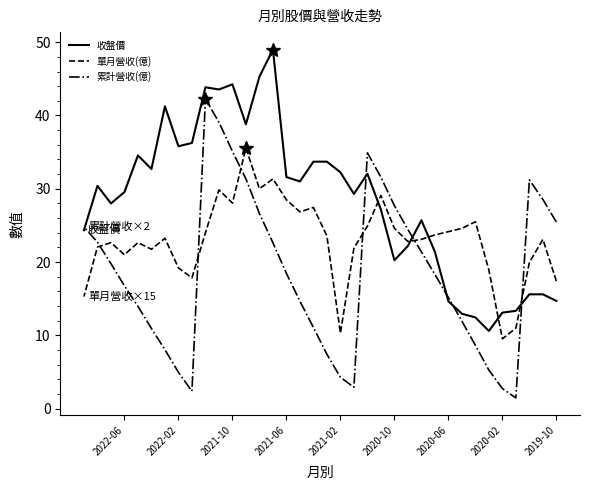

How many data points does each series have?

36